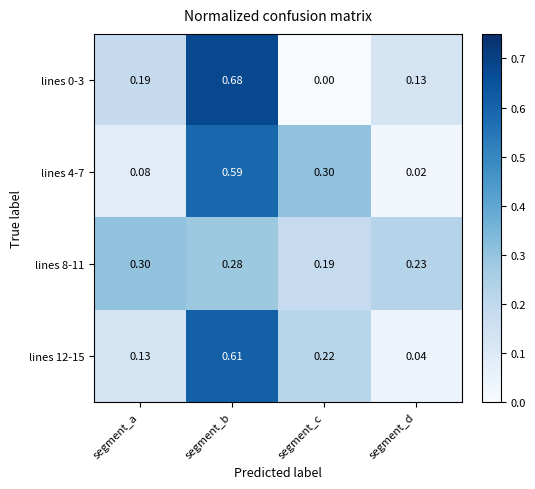

Which label corresponds to the largest value in the chart?

segment_b